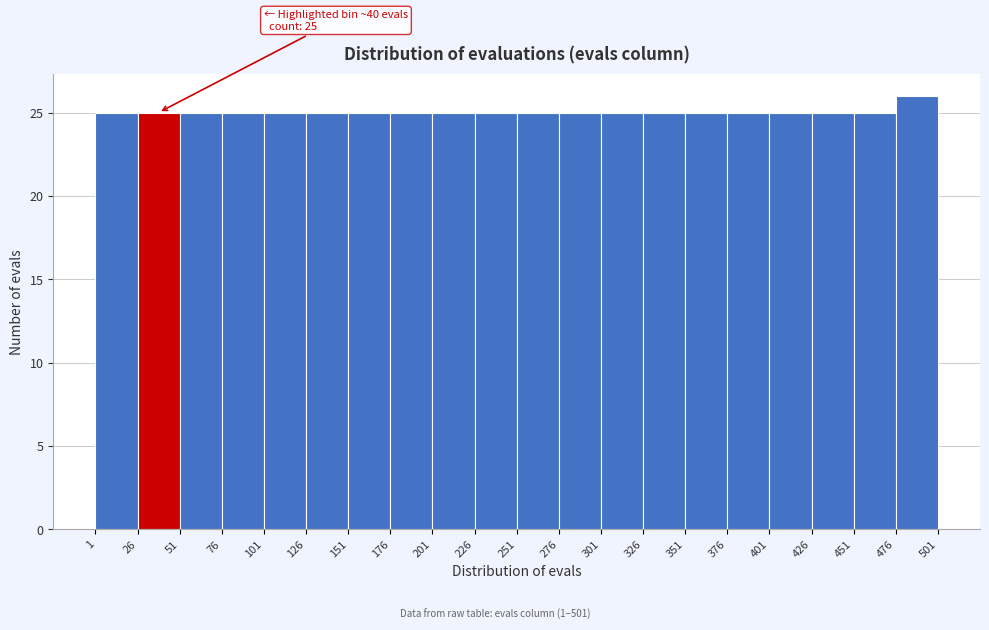

Over which range of the x-axis is the bar tallest?

476 to 501